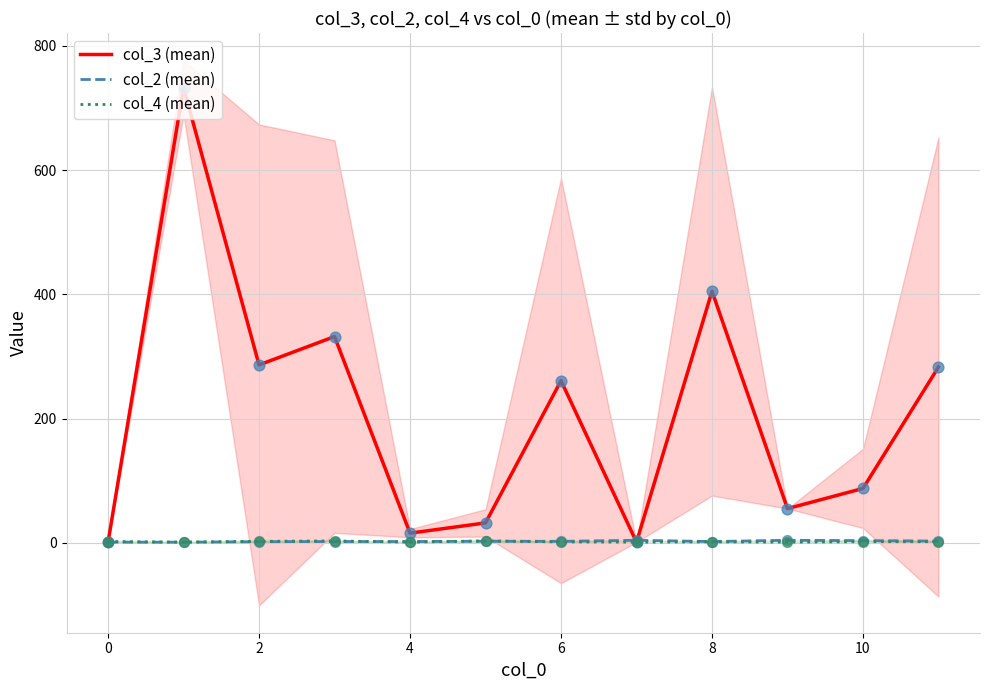

At how many categories does at least one series exceed 86?

7